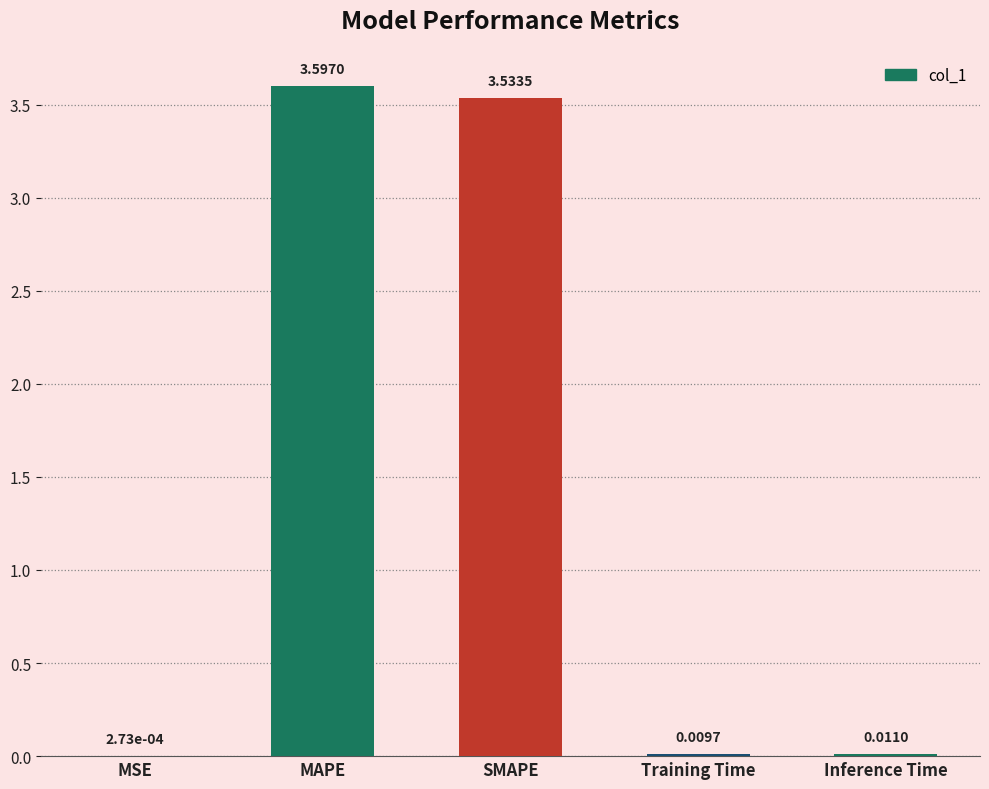

What is the sum of all values?

7.2